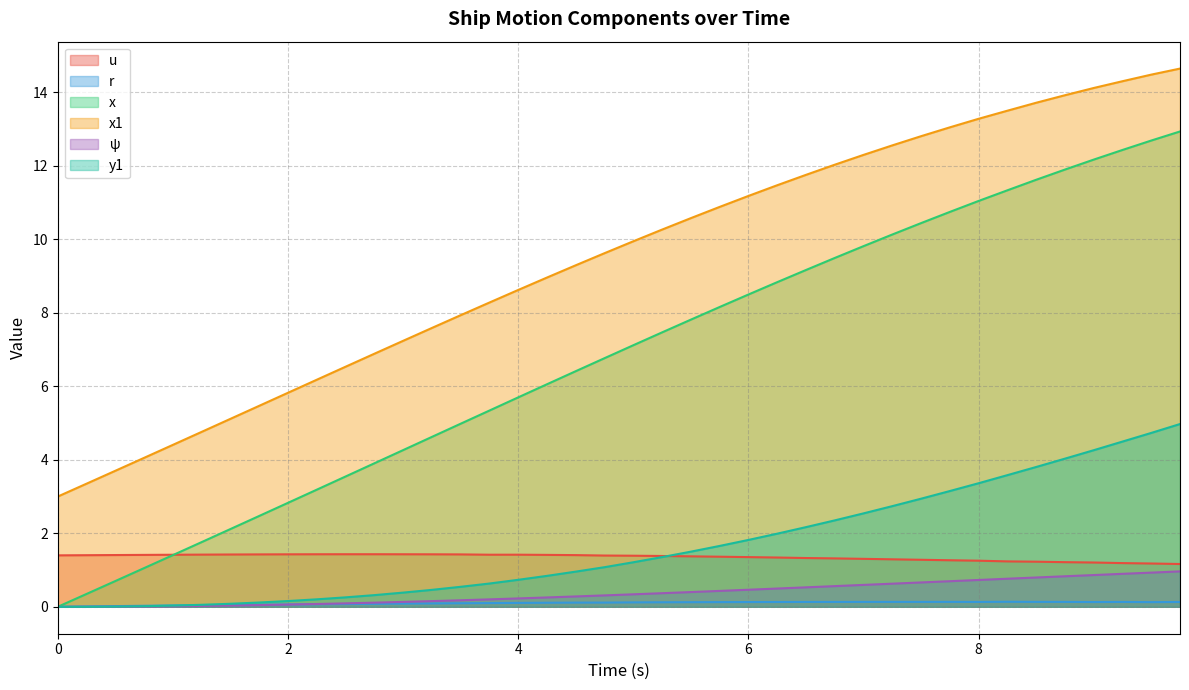

True or false: r and u cross at least once.

False